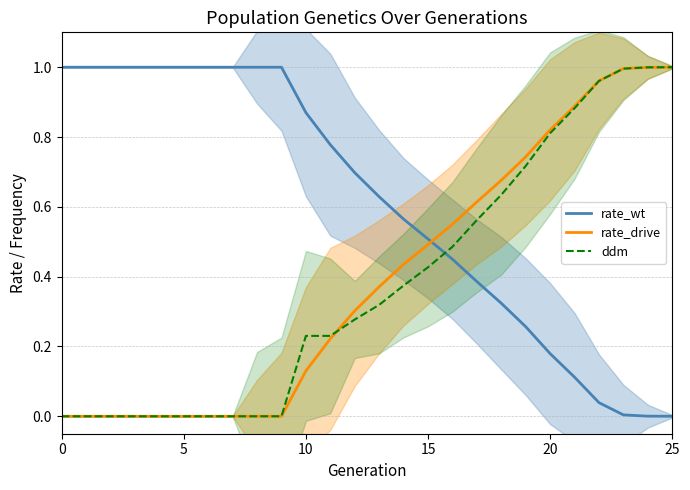

The rate_drive series shows 0.9 at 21. True or false?

True